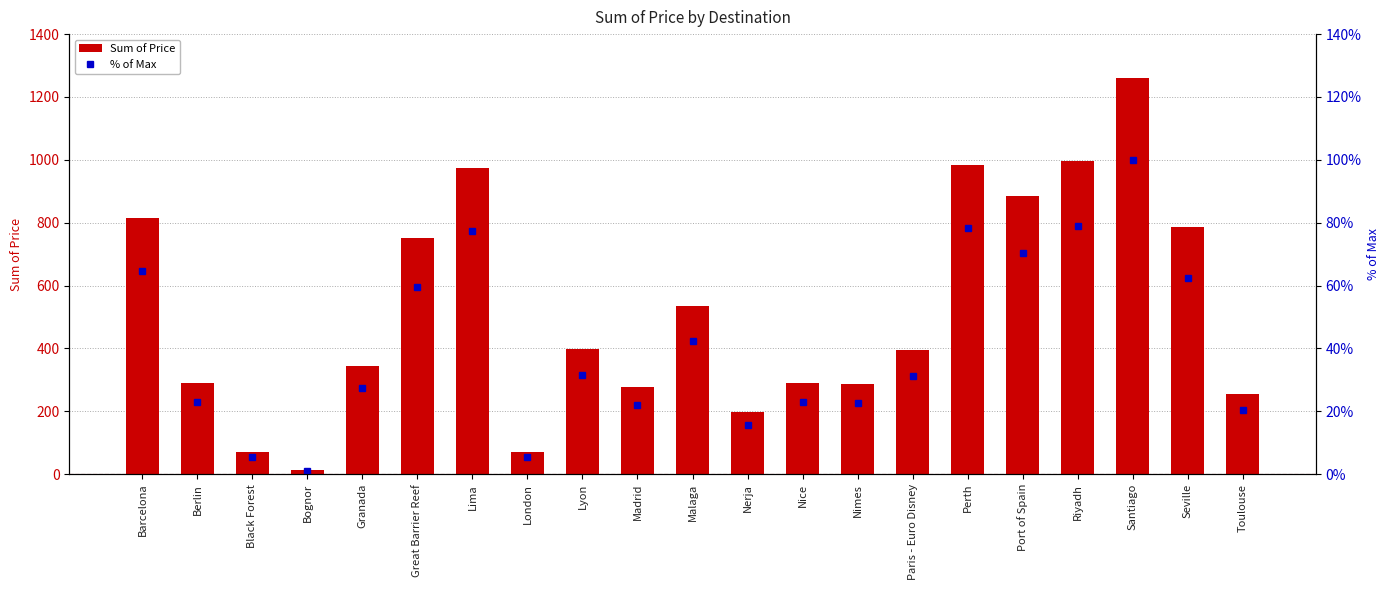

What is the total value across all series at Berlin?

312.0